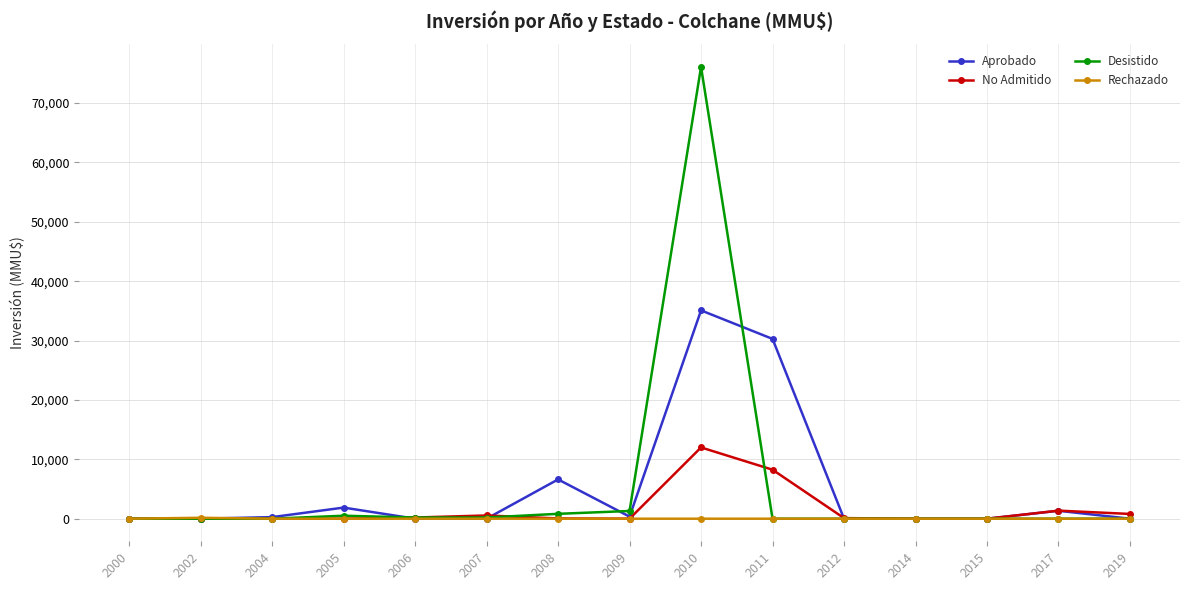

What is the approximate value of Aprobado at 2009, to the nearest 10?

350